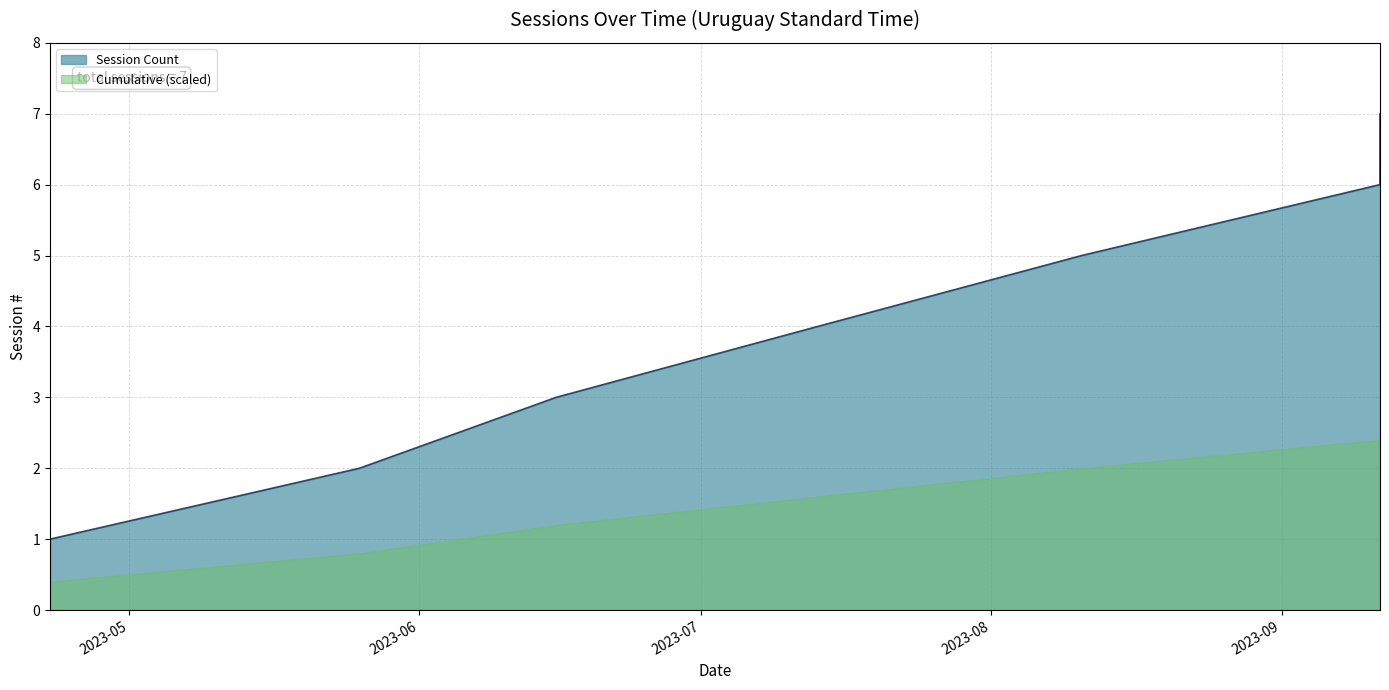

Reading left to right, transcribe all the data shown in this chart.

2023-04-22 13:59:46=1	2023-05-25 14:22:53=2	2023-06-15 14:08:28=3	2023-07-13 11:57:17=4	2023-08-10 15:46:38=5	2023-09-11 11:37:13=6	2023-09-11 11:46:09=7